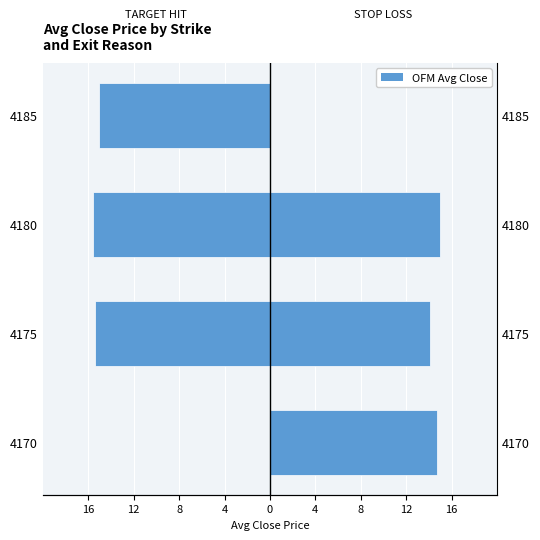

Count the number of categories in the chart.

4